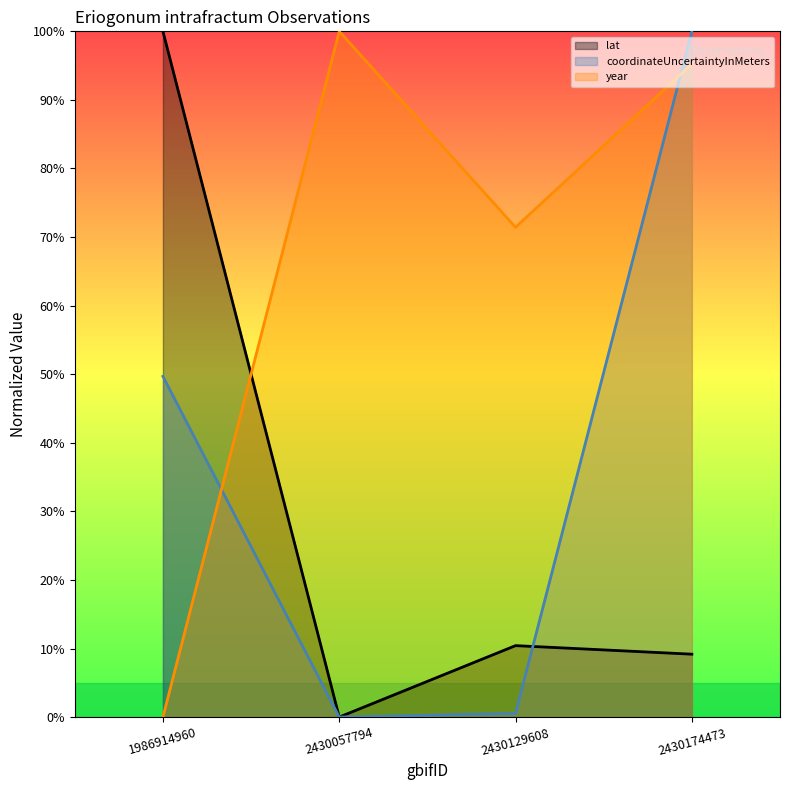

How many data points in lat are above 10?

2